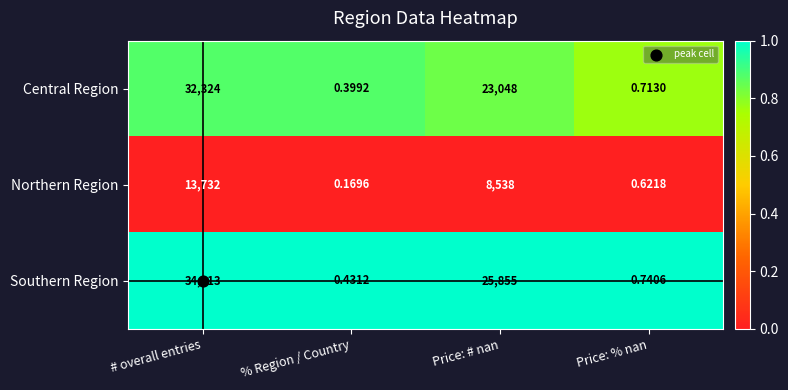

Which series has the widest spread of values?

Southern Region